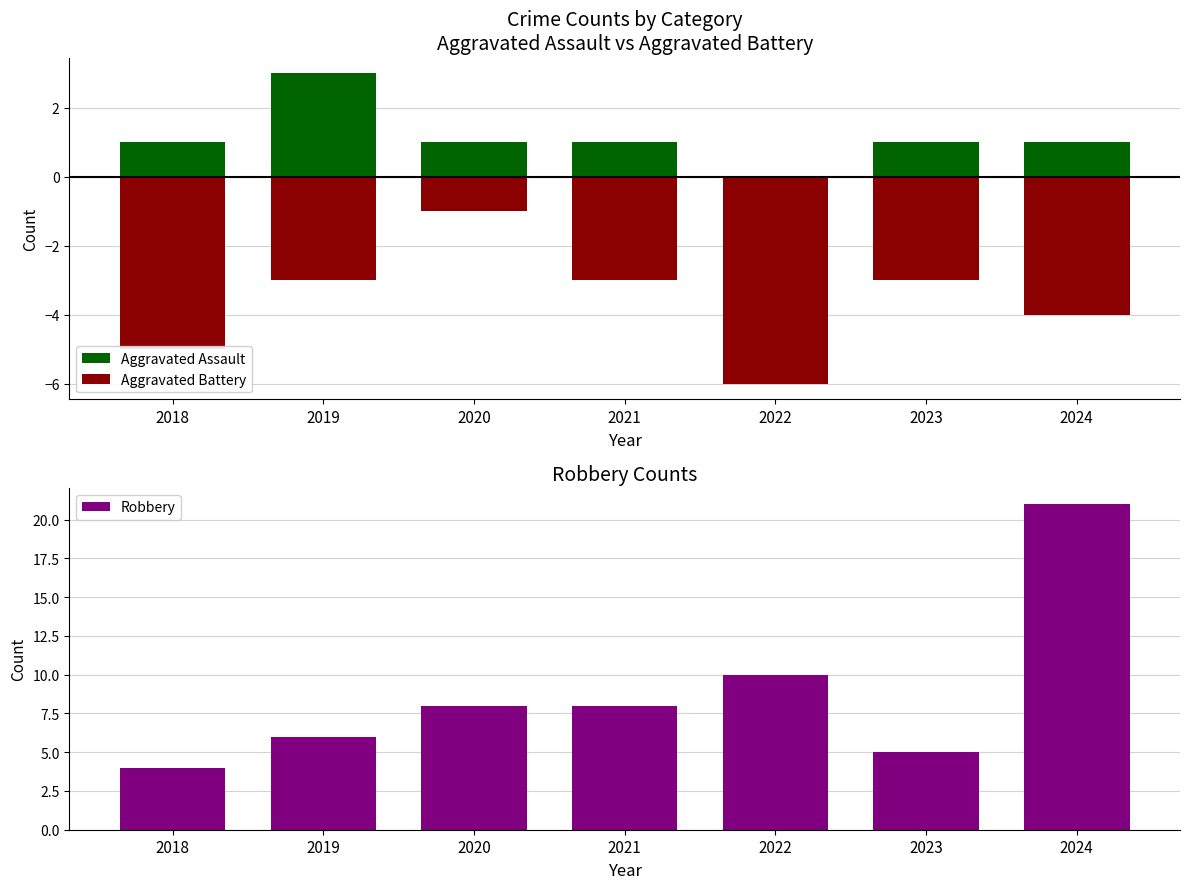

How many values in the Aggravated Battery series are below -3?

3